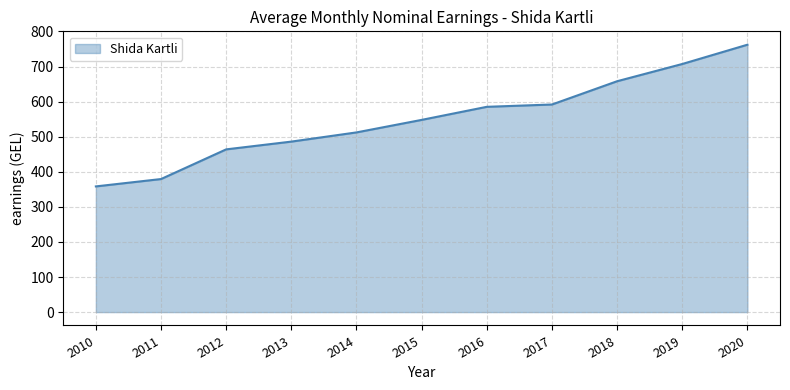

What is the maximum value shown in the chart?

762.1